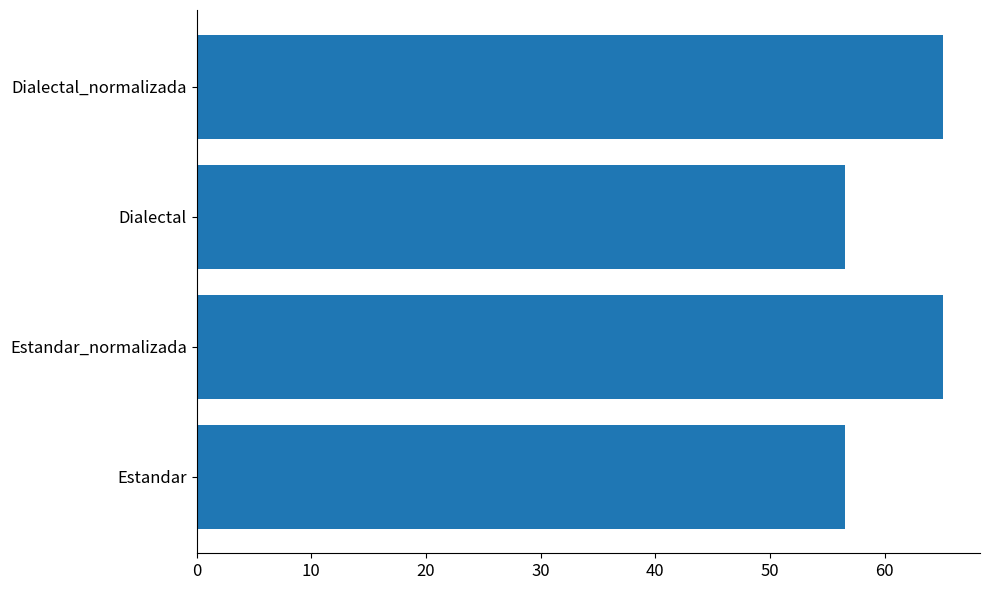

Reading bottom to top, transcribe all the data shown in this chart.

56.6	65.0	56.6	65.0